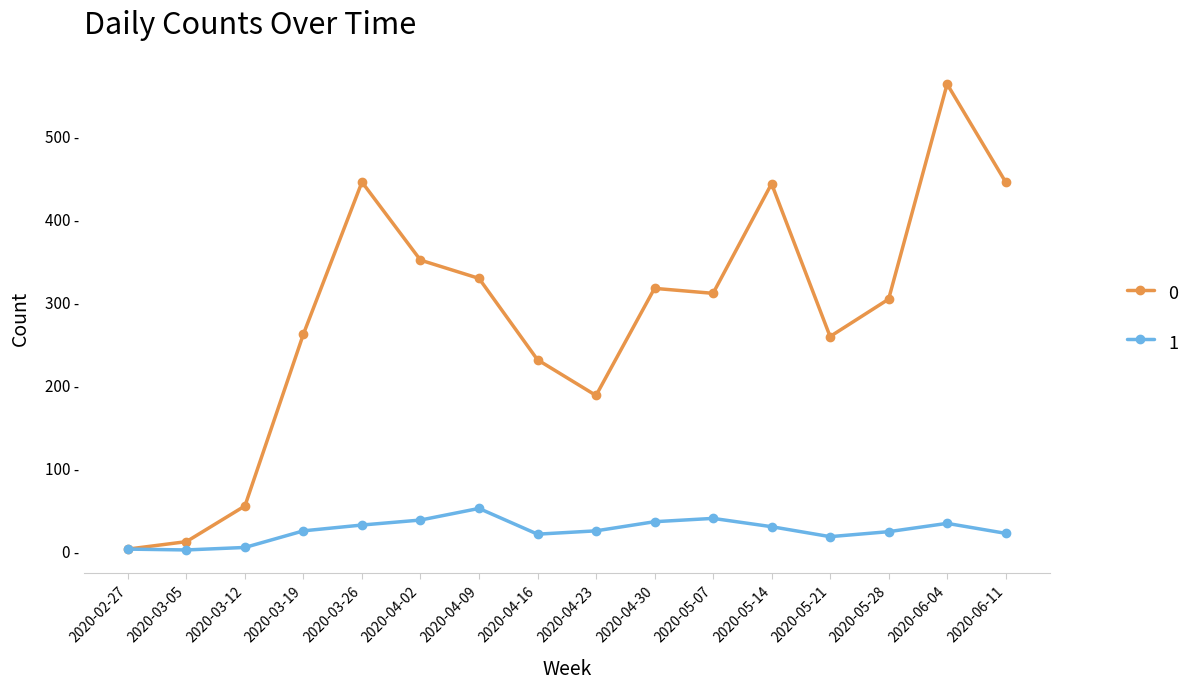

True or false: 0 has more than 0 points higher than both neighbors.

True